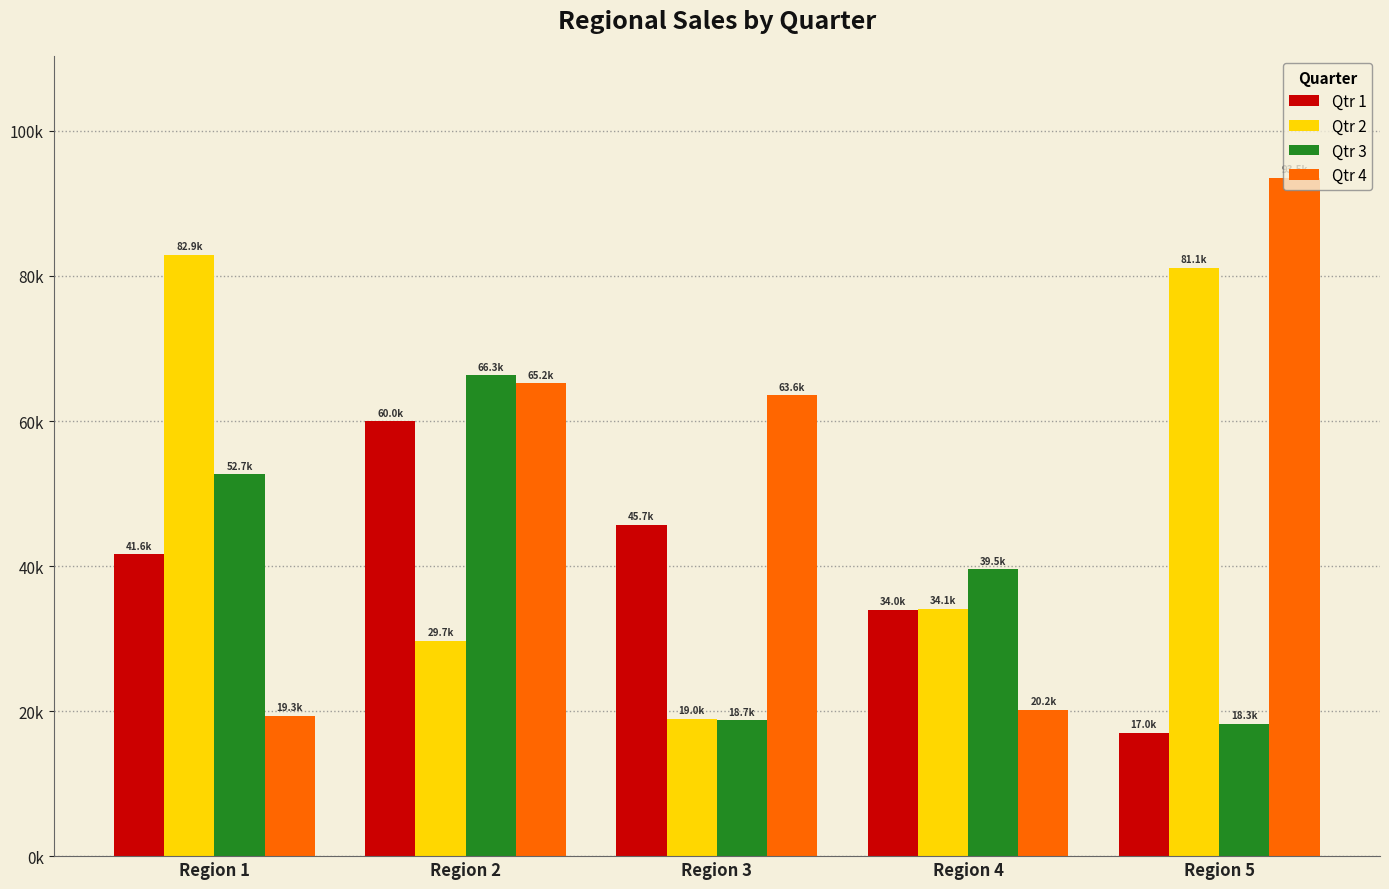

Does the chart contain stacked bars?

No